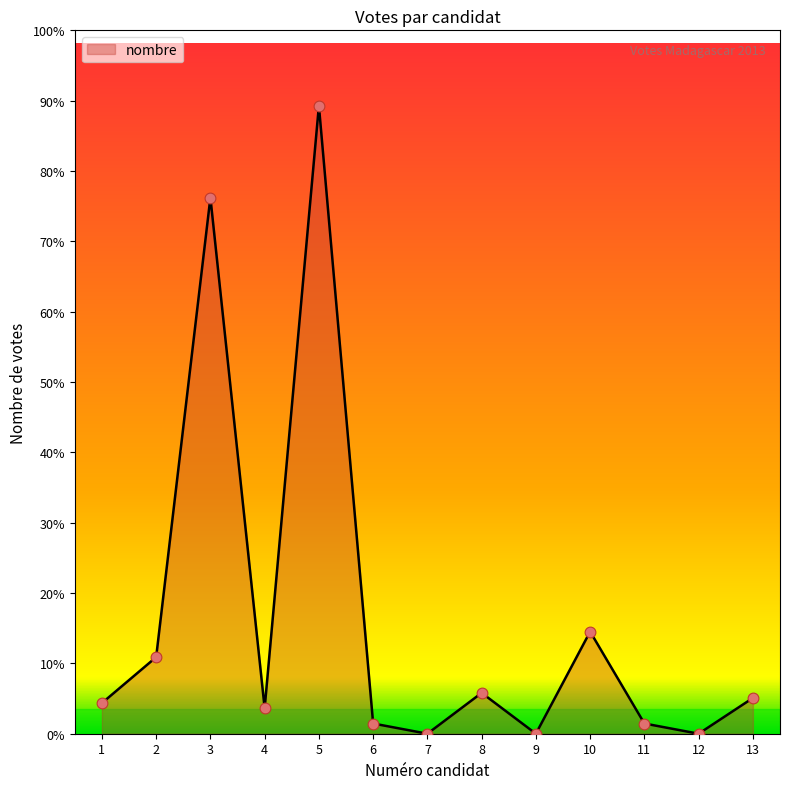

Is this an area chart (filled region under the line)?

Yes